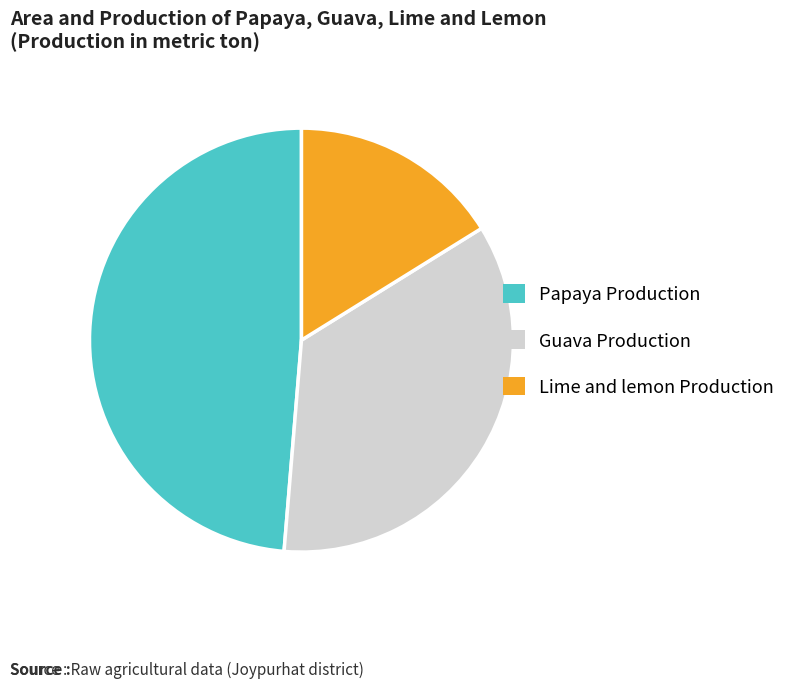

Approximately how many times larger is the value at Papaya Production compared to Lime and lemon Production?

3.0